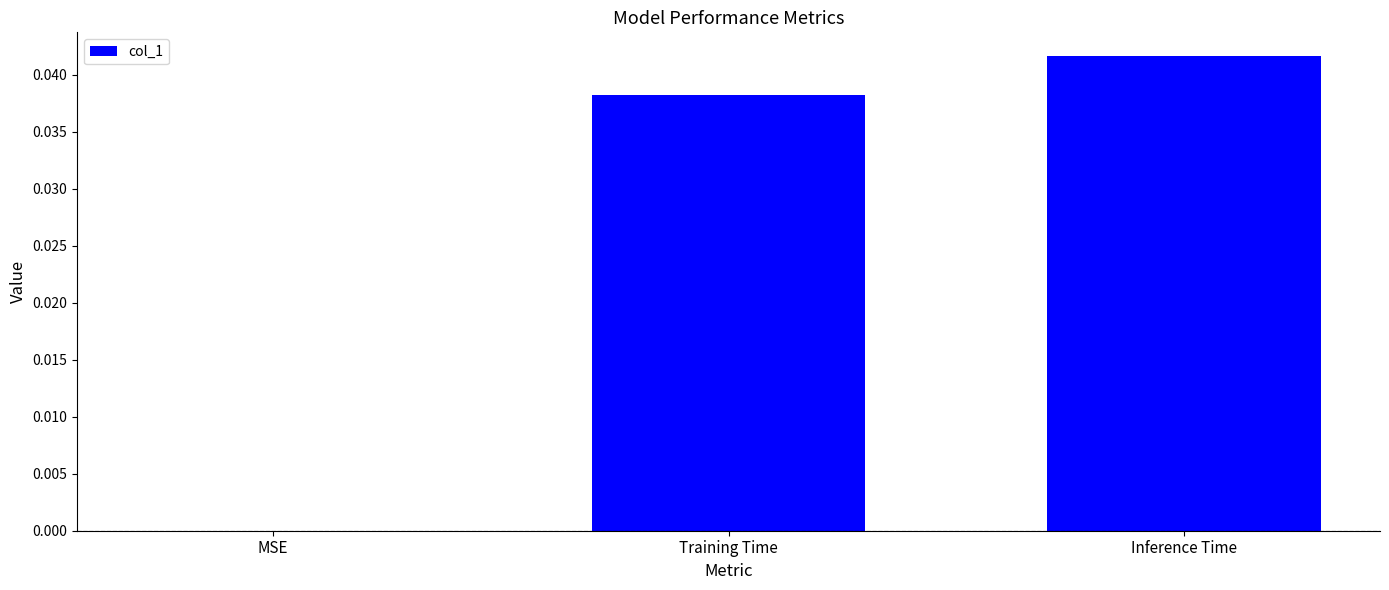

At which category does the chart reach its peak across all series?

Inference Time